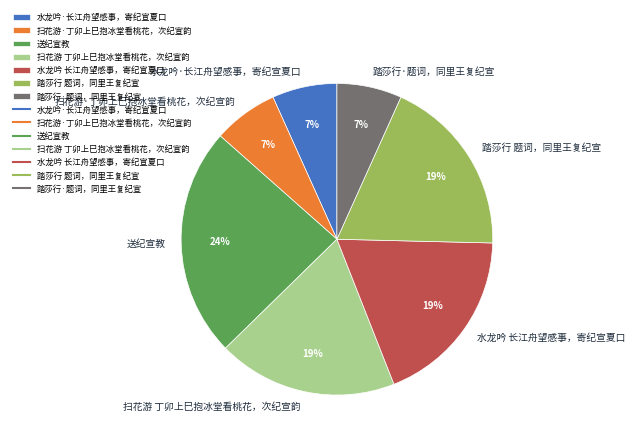

Does 送纪宣教 represent more than half of the total?

No